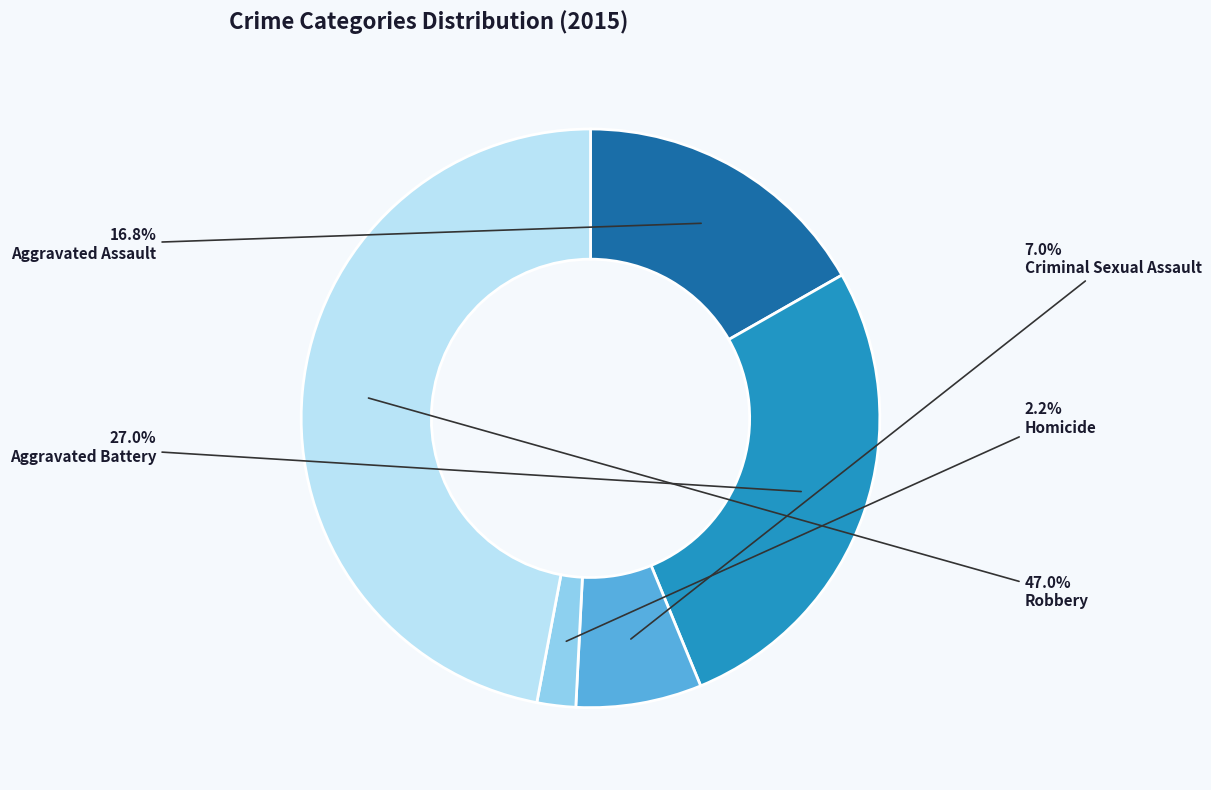

Which category has the smallest portion of the pie?

Homicide